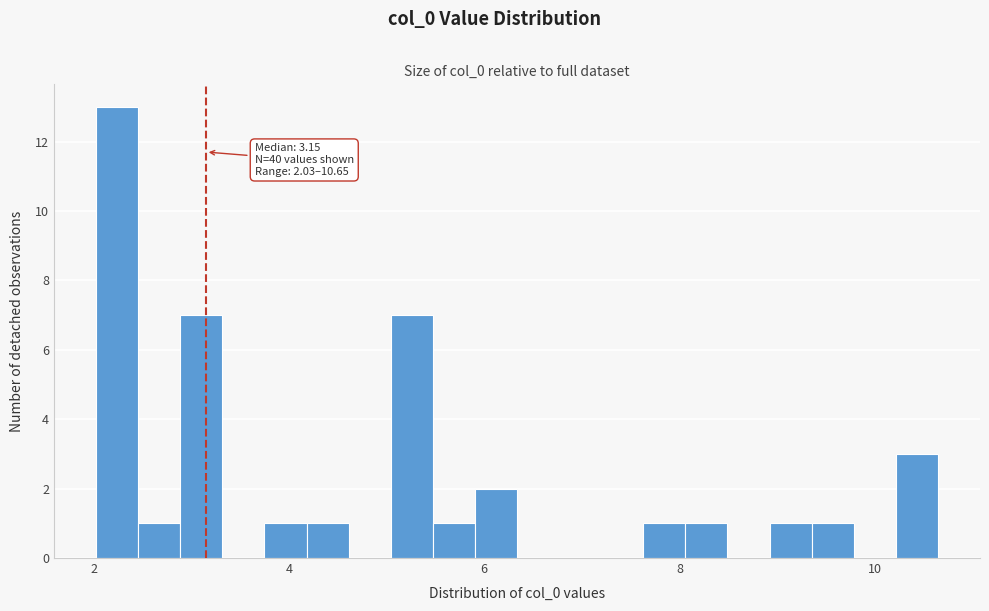

Around what value on the x-axis is the tallest bar? Give the approximate position of its centre, as read against the axis.

2.2